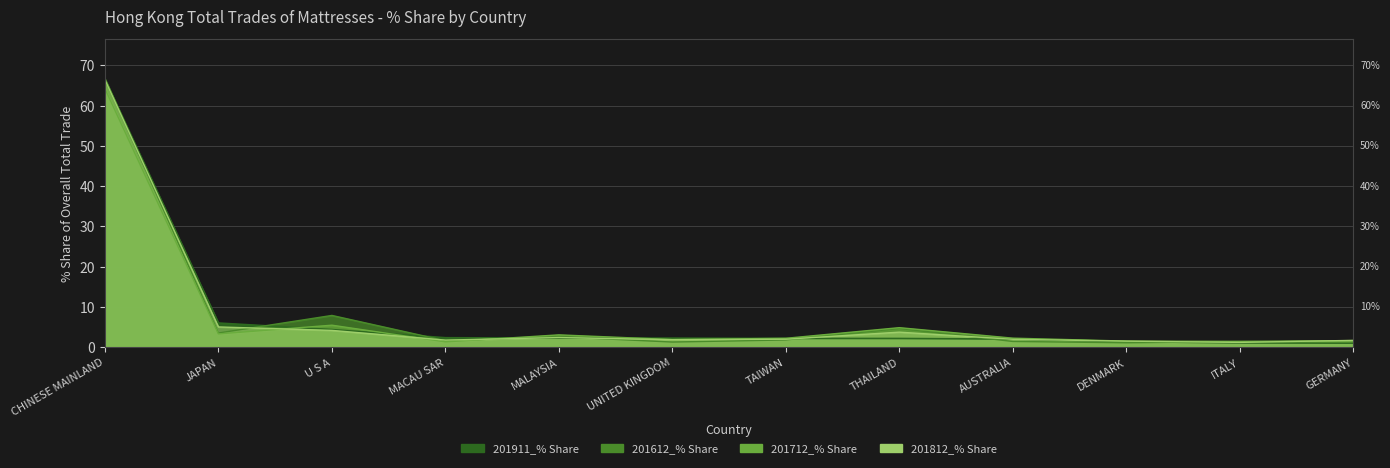

The 201712_% Share series shows 3.6 at U S A. True or false?

False